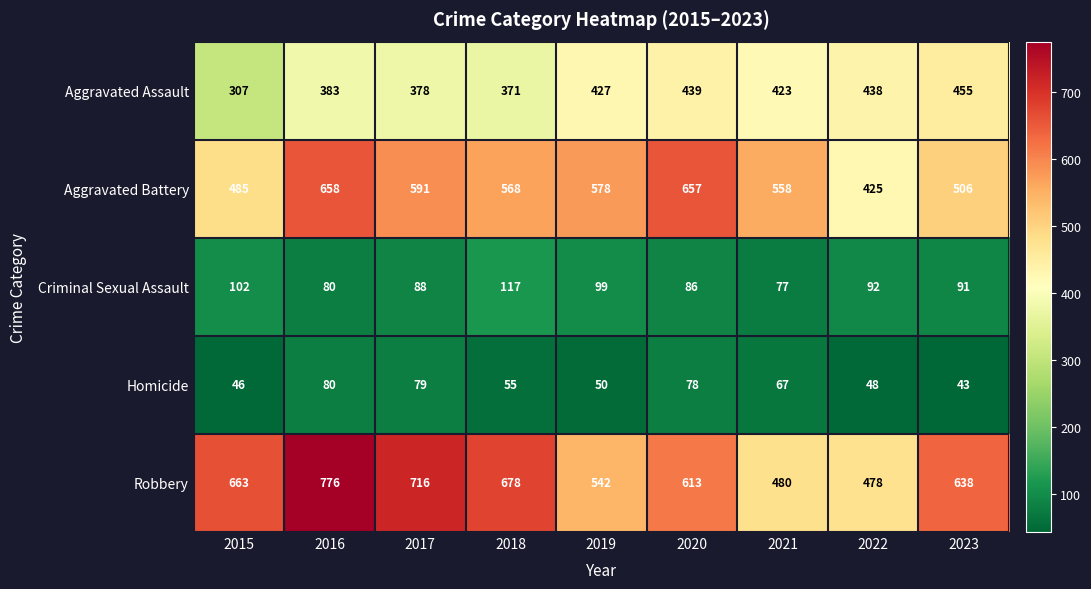

Between 2015 and 2017, which series saw the biggest shift?

Aggravated Battery